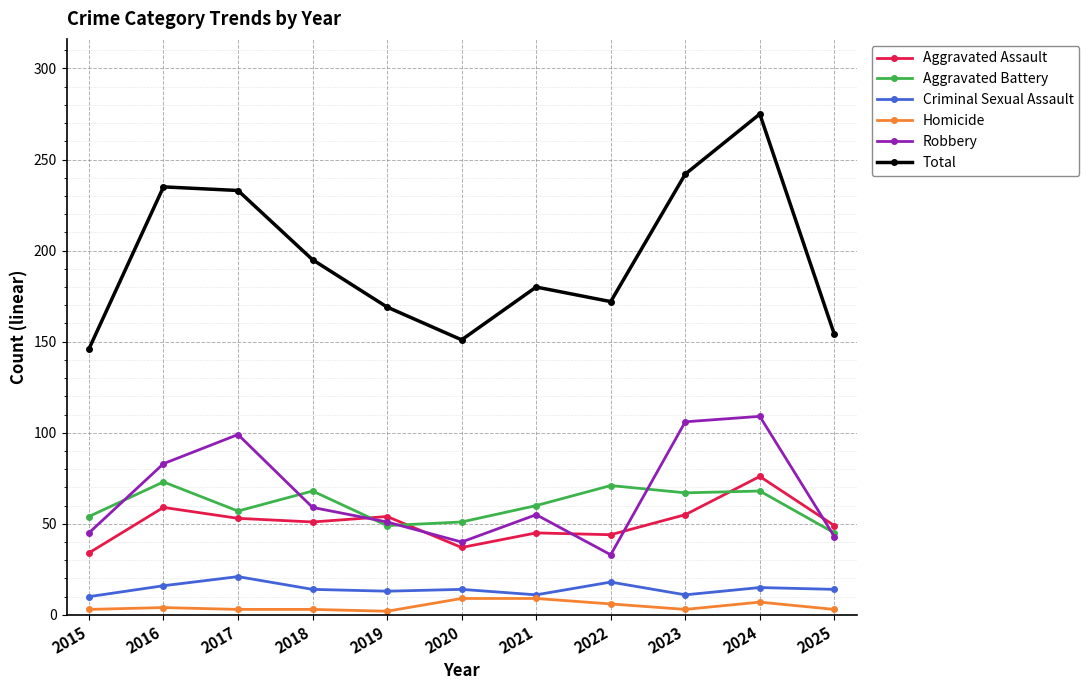

True or false: Robbery has a value of 86 at 2021.

False